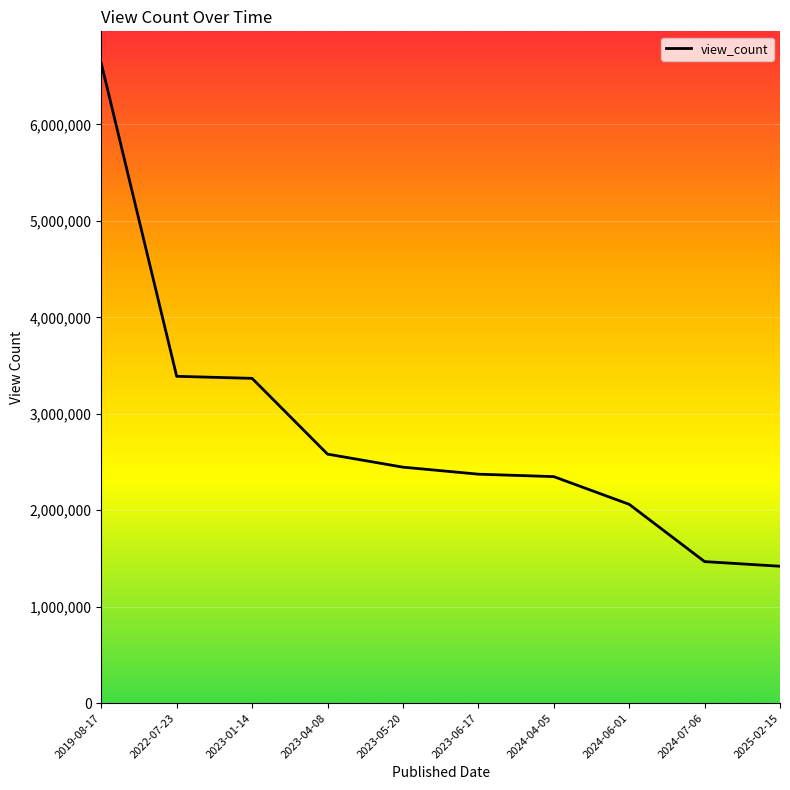

At which category does the chart reach its peak across all series?

2019-08-17